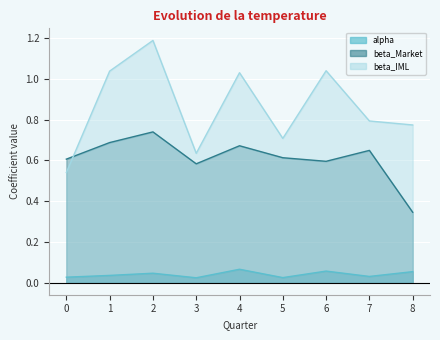

Is it true that beta_Market equals 0.7 at 1?

True